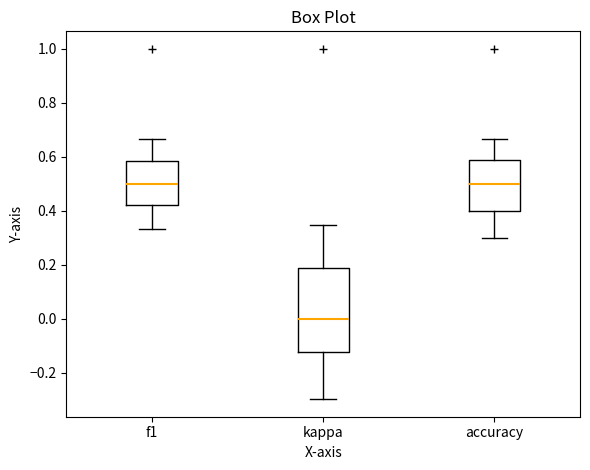

Reading left to right, read every box against the y-axis: the position of its median line, the range the box covers, and the ends of its whiskers. The values are not printed on the chart, so give them approximately, as read against the axis.

f1: median 0.50, box 0.42 to 0.58, whiskers 0.34 to 0.66
kappa: median 0.00, box -0.12 to 0.18, whiskers -0.30 to 0.34
accuracy: median 0.50, box 0.40 to 0.58, whiskers 0.30 to 0.66